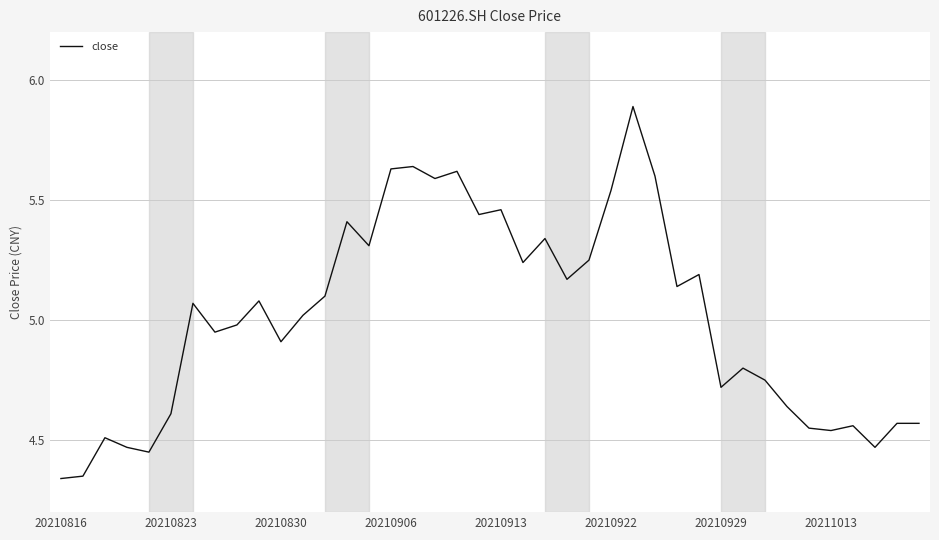

What is the maximum value shown in the chart?

5.9